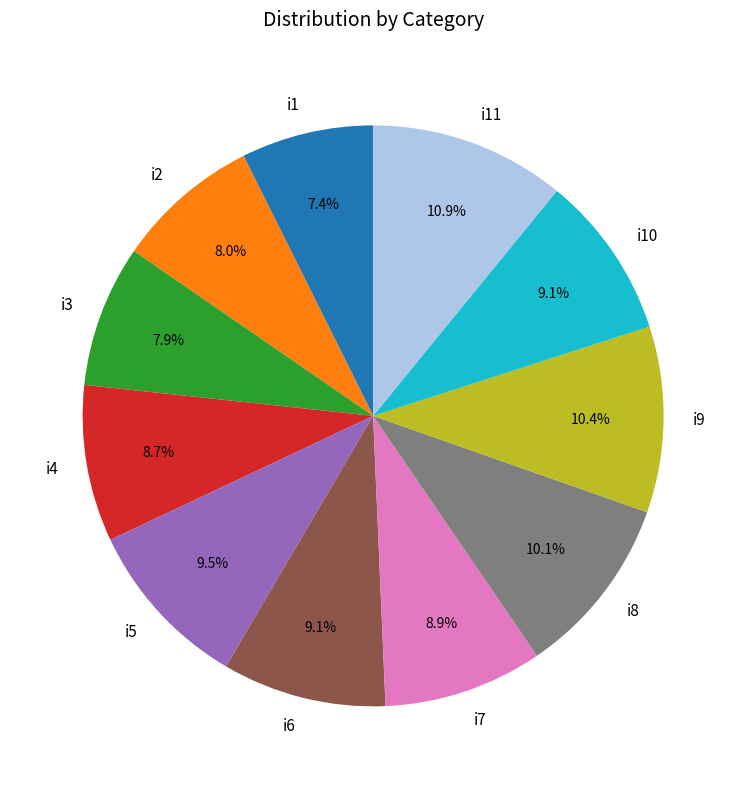

True or false: i6 accounts for 9% of the total.

True